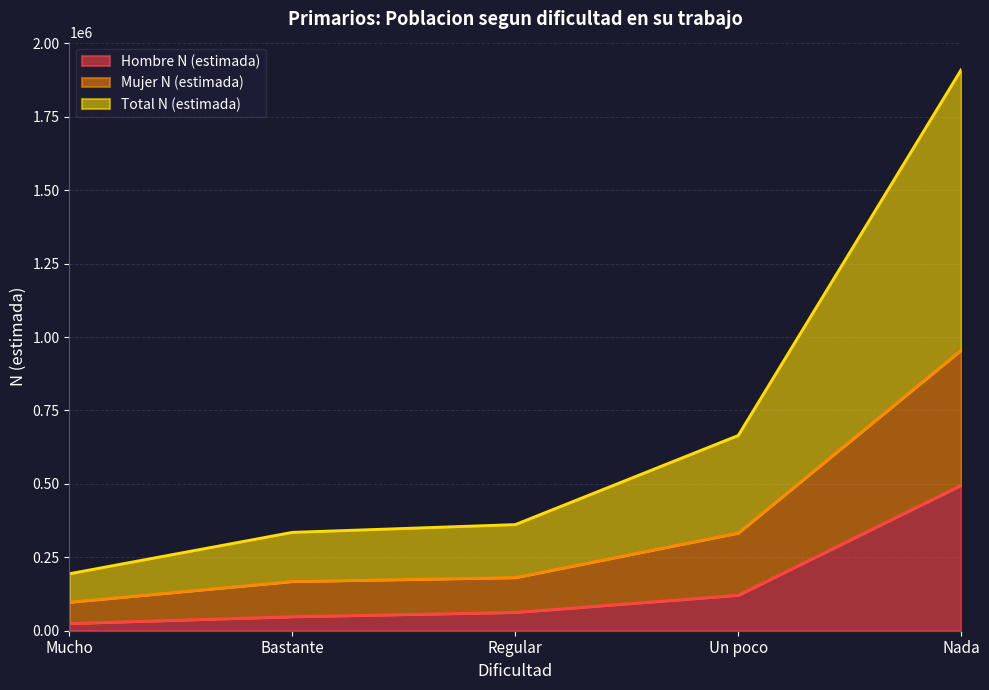

The Total N (estimada) series shows 665046 at Un poco. True or false?

True